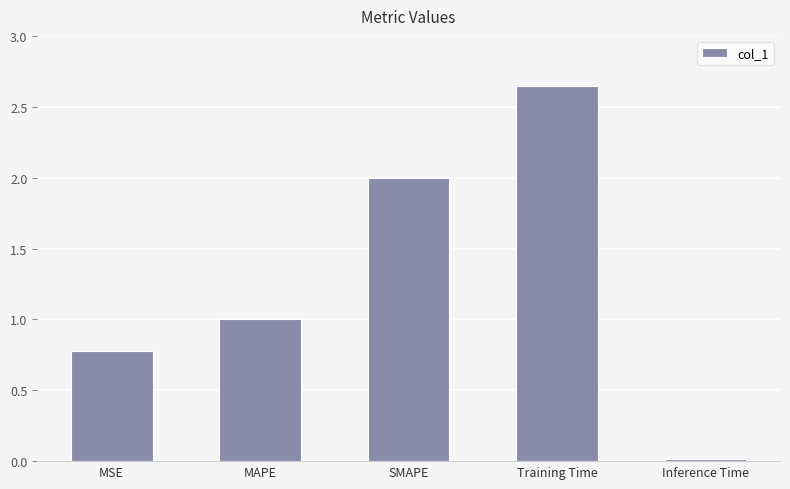

Rank the categories by value from highest to lowest.

Training Time, SMAPE, MAPE, MSE, Inference Time